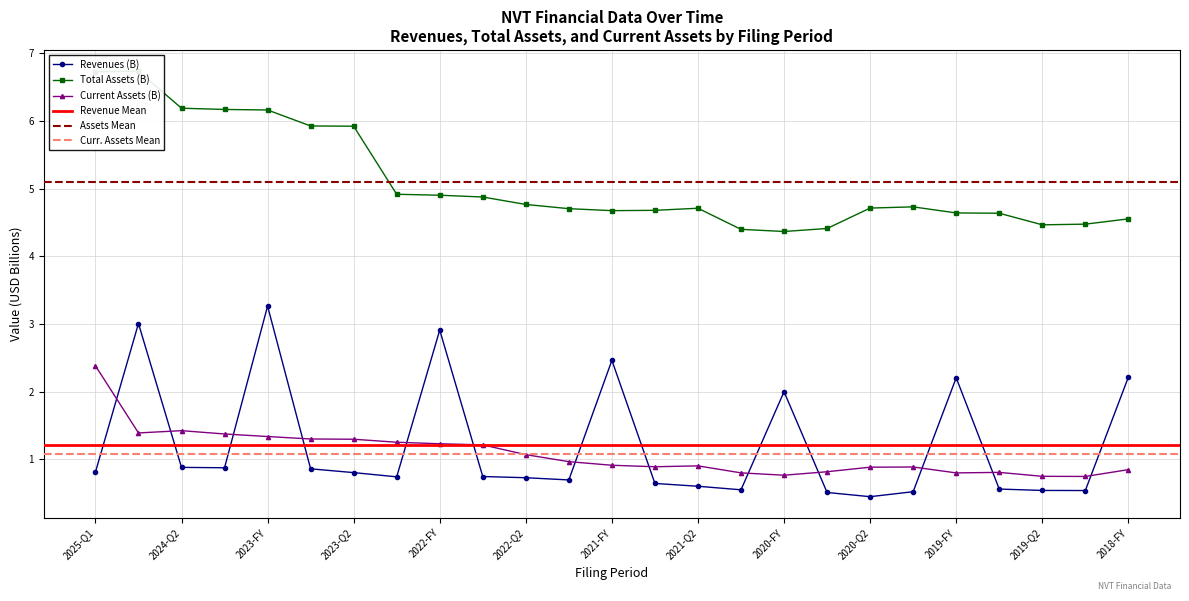

Does the chart have visible grid lines?

Yes